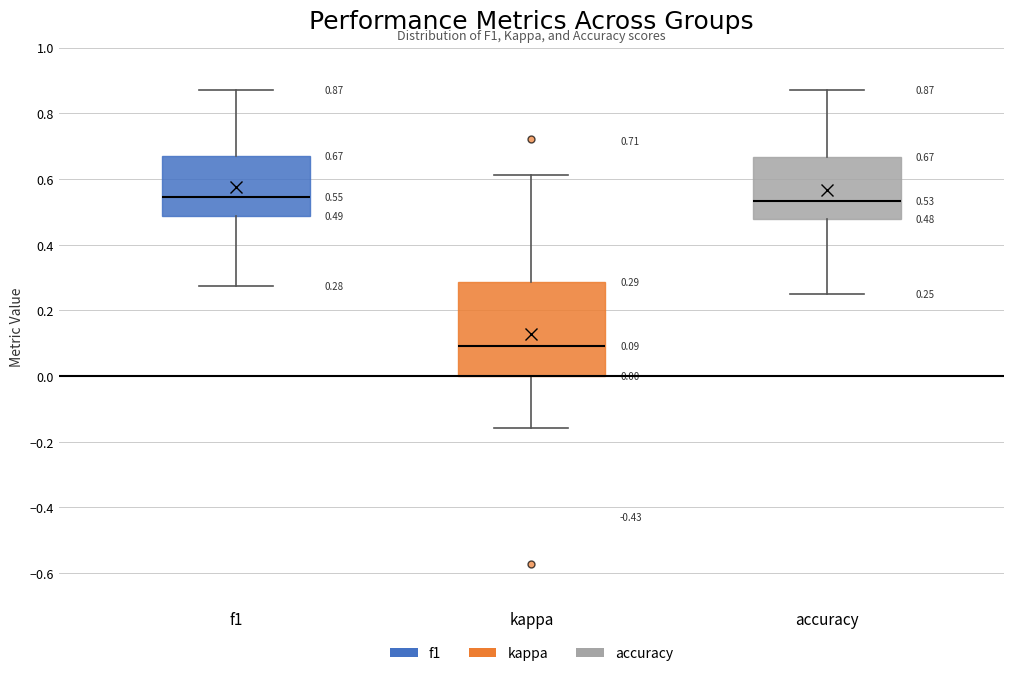

Which box is the tallest, from its lower edge to its upper edge?

kappa